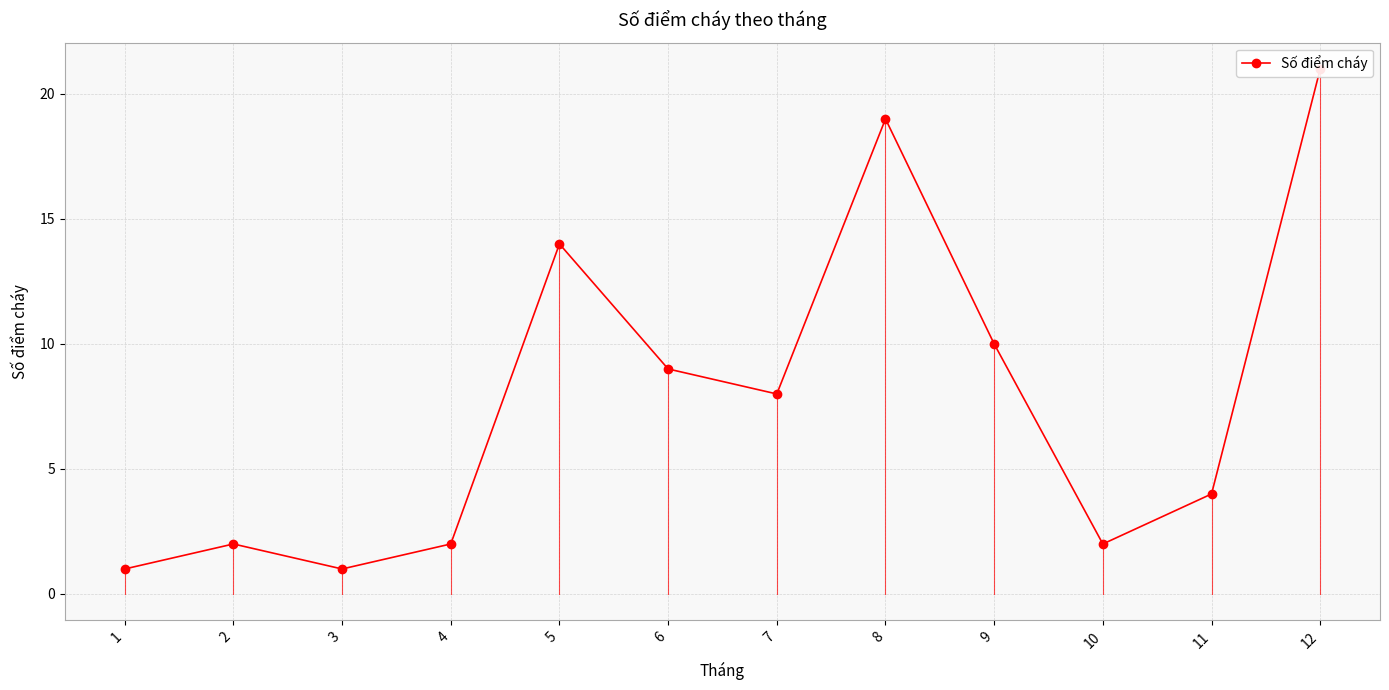

Does the chart have visible grid lines?

Yes